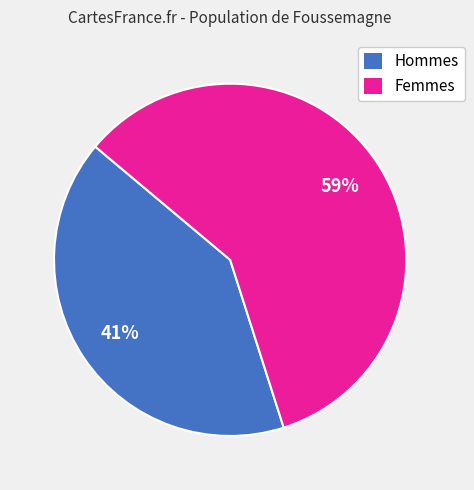

To the nearest percent, what percentage of the pie is Hommes?

41%